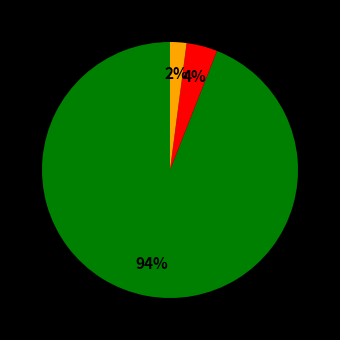

Is there a majority slice in this chart?

Yes